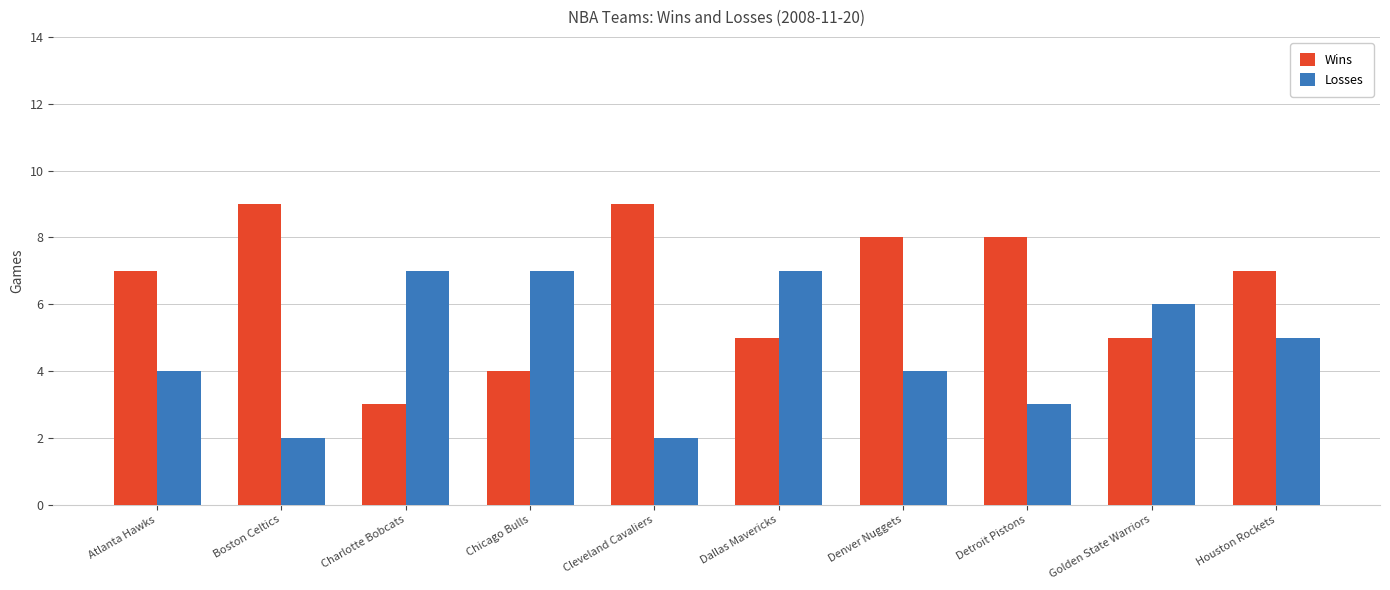

How many Wins values are between 5 and 8?

6